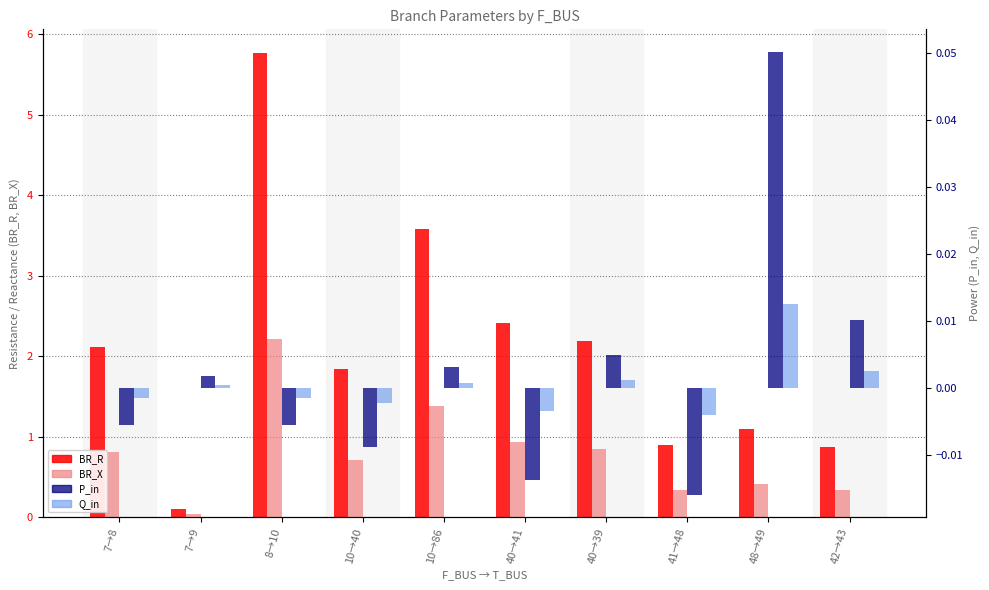

How many values in the BR_R series exceed 2?

5